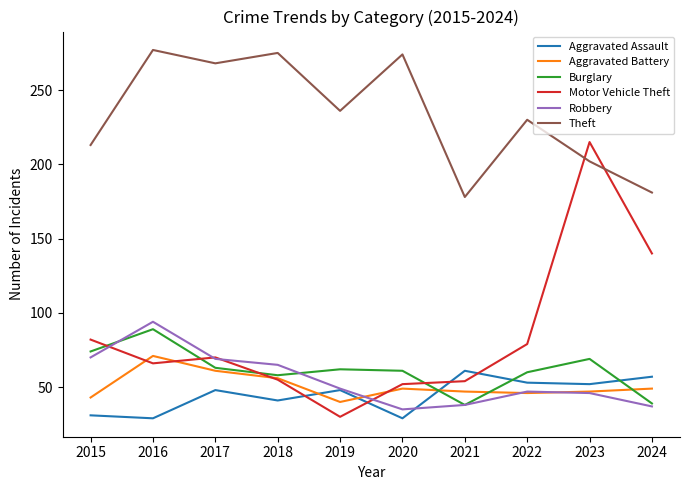

Which series has the largest total across all categories?

Theft